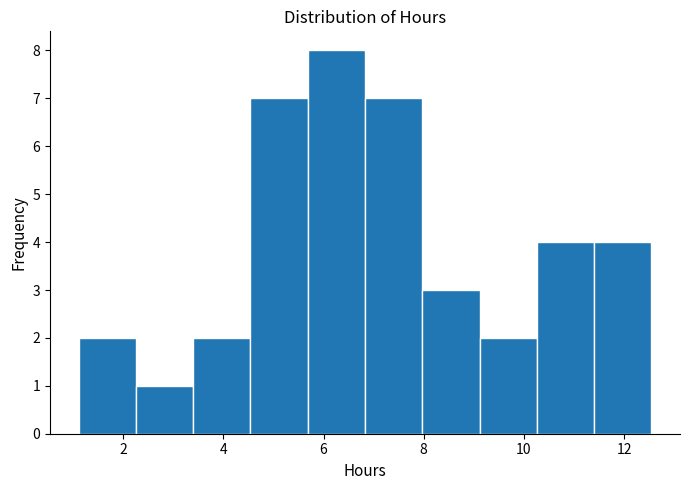

Which range on the x-axis has the tallest bar?

5.6 to 6.8